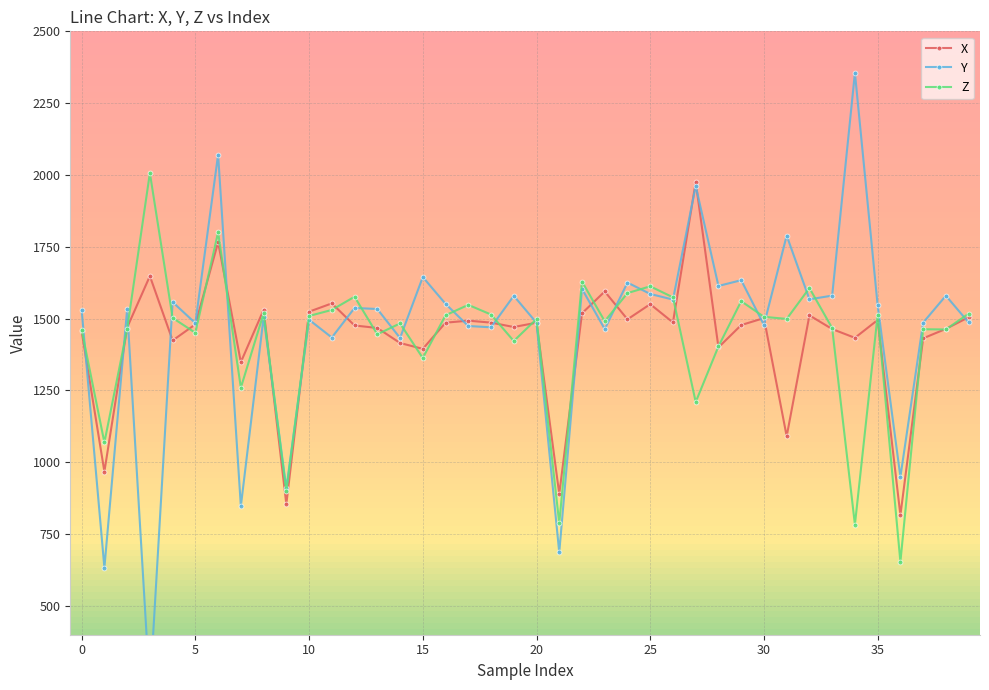

Is it true that Z equals 2456.3 at 32?

False